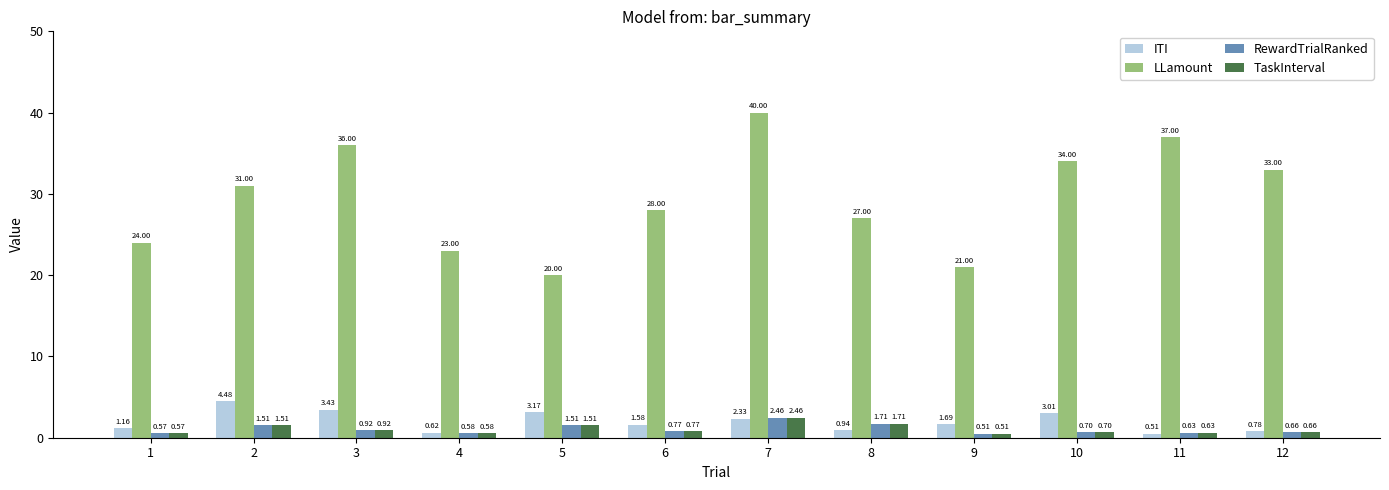

What is the difference between the highest and lowest values at 10?

33.3